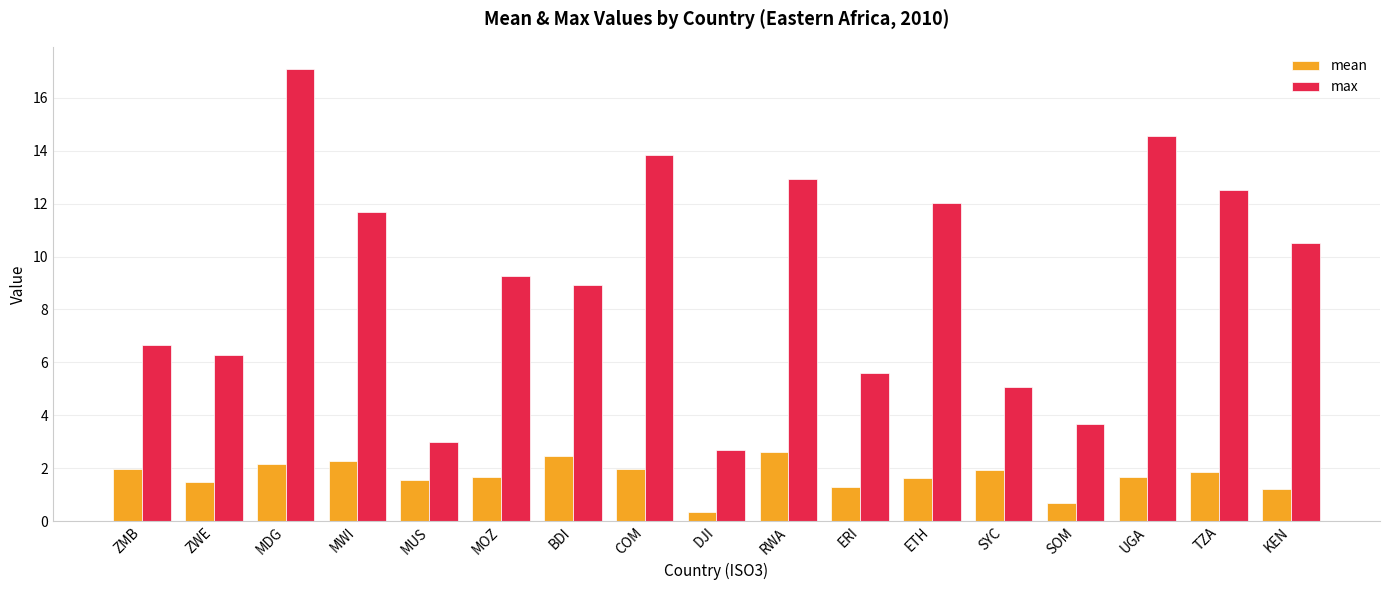

What is the difference between the maximum and second lowest values in the max series?

14.1